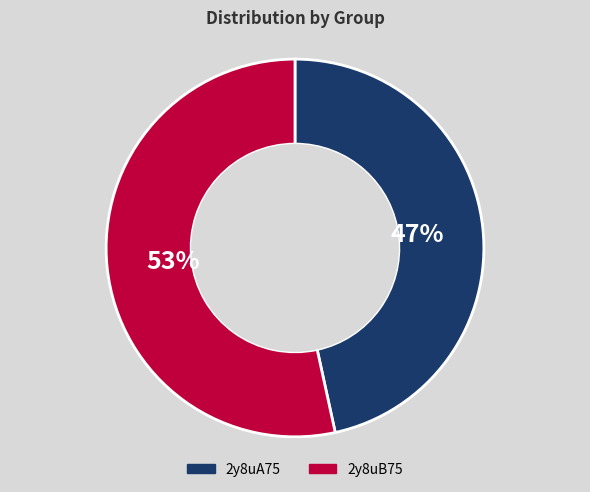

Is there a majority slice in this chart?

Yes